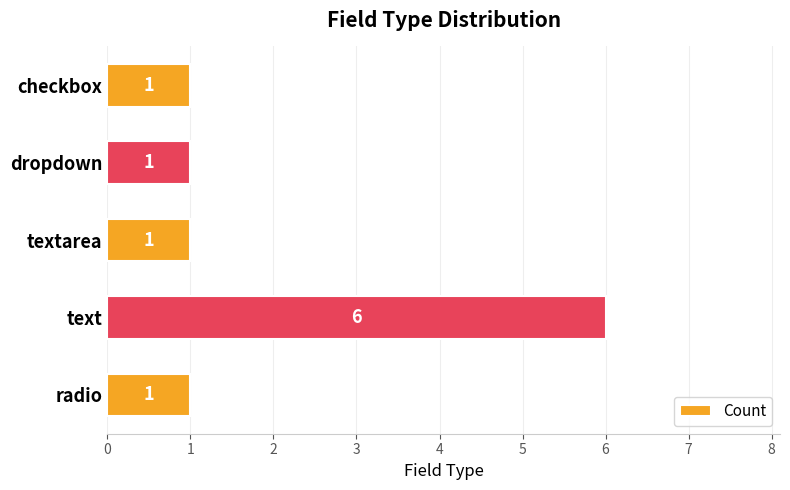

Count the number of values greater than 1.

1